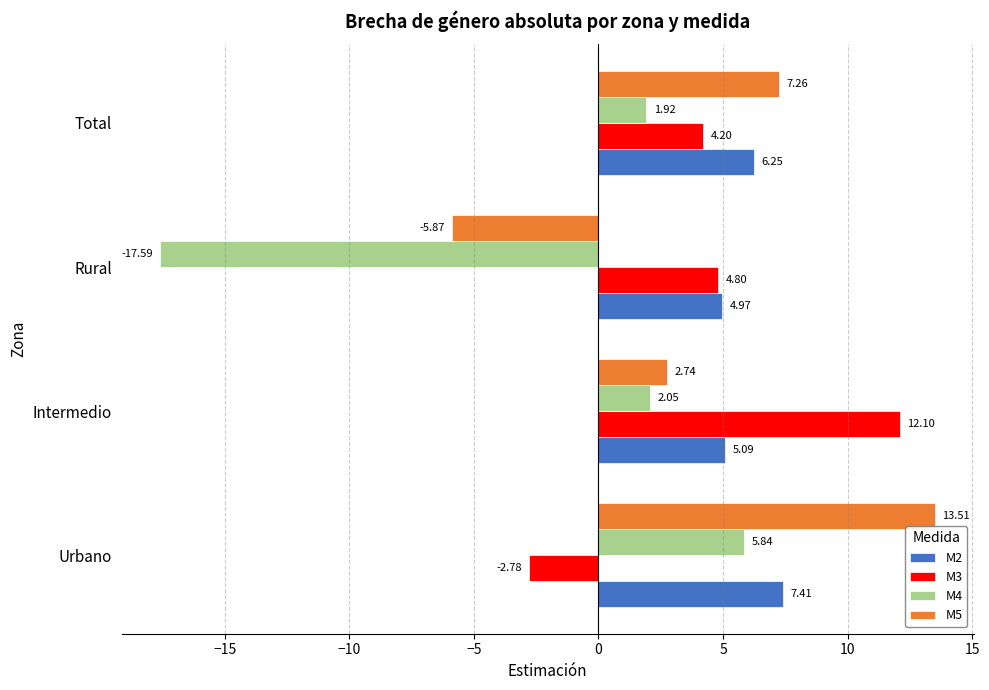

Which series has the largest range (max minus min)?

M4